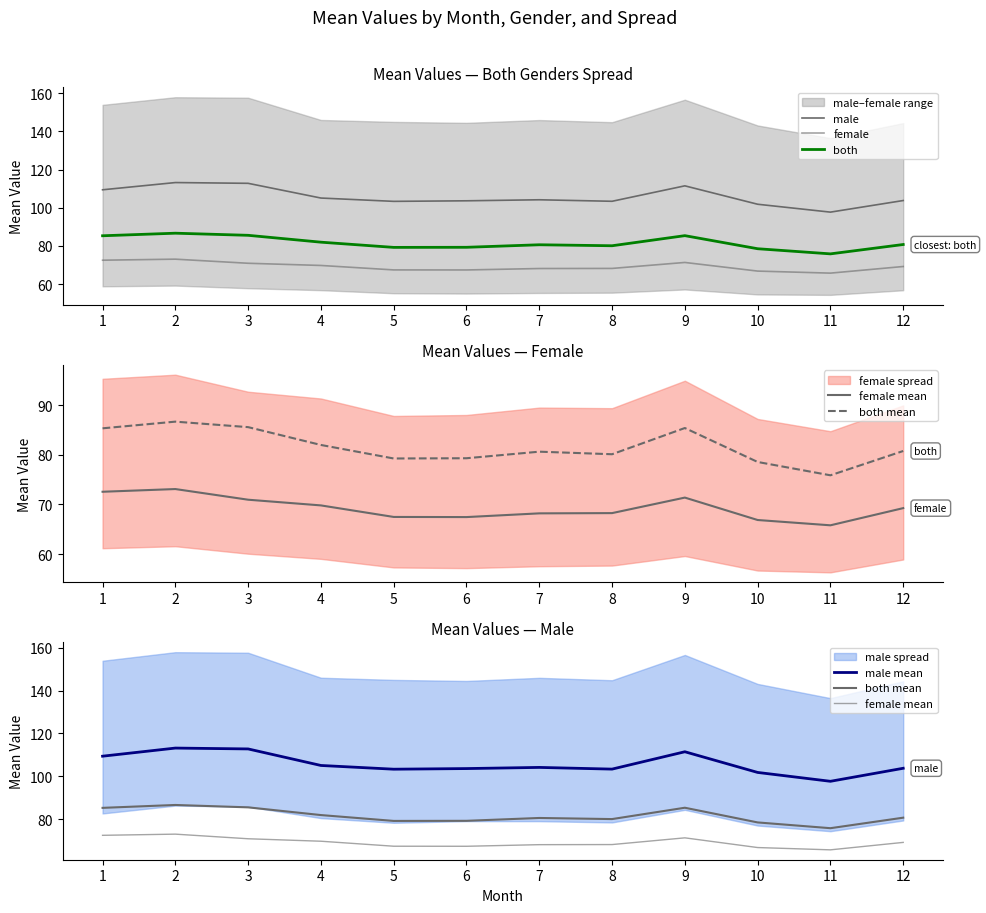

What is the highest value of the both series?

86.7